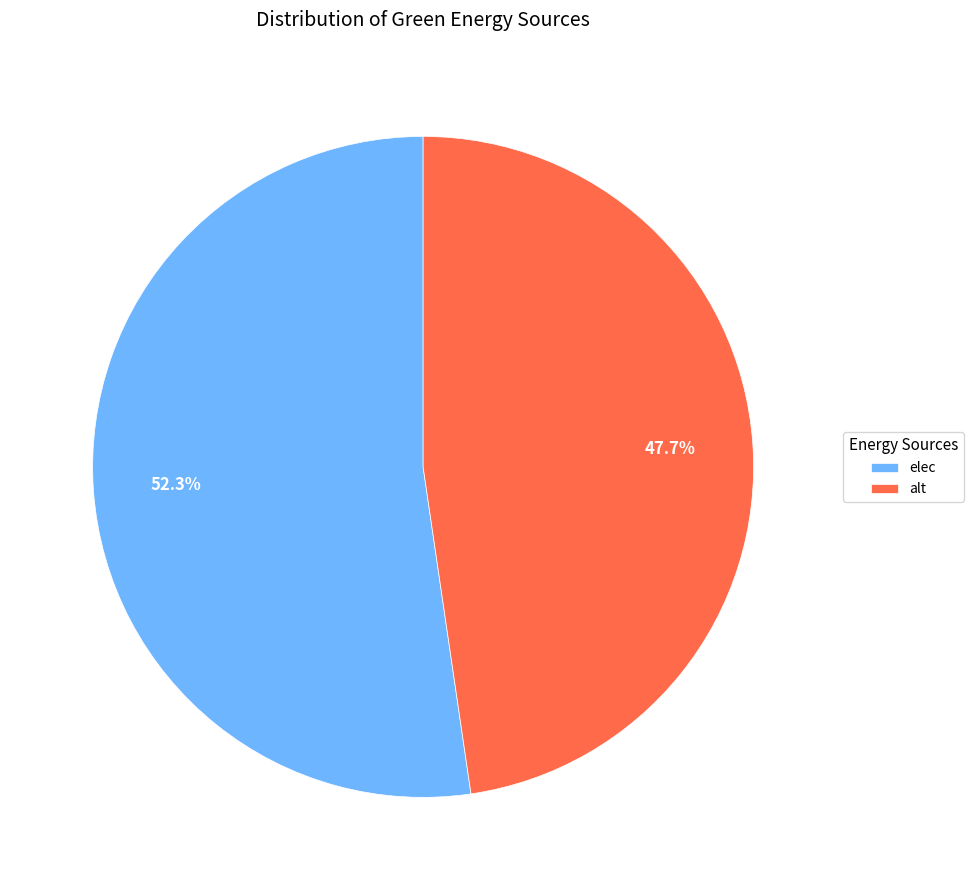

To the nearest percent, what percentage of the pie is alt?

48%